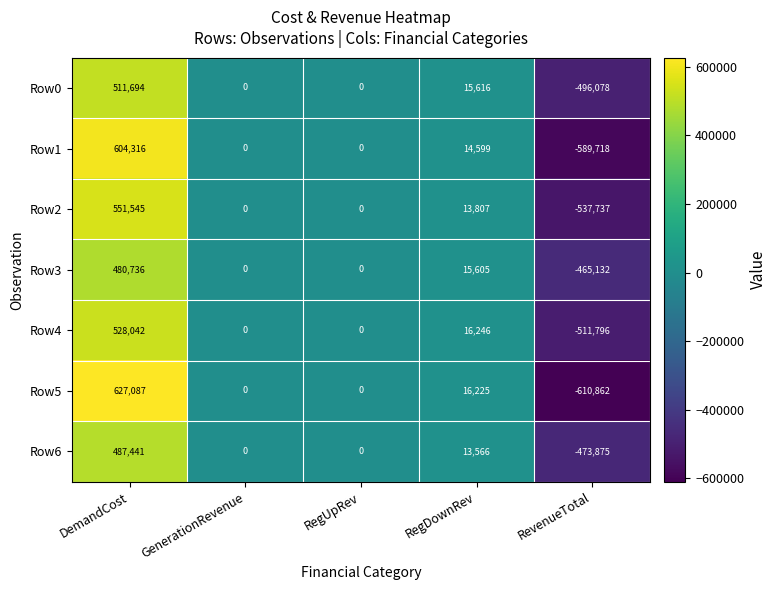

What is the spread (max minus min) of values at DemandCost?

146351